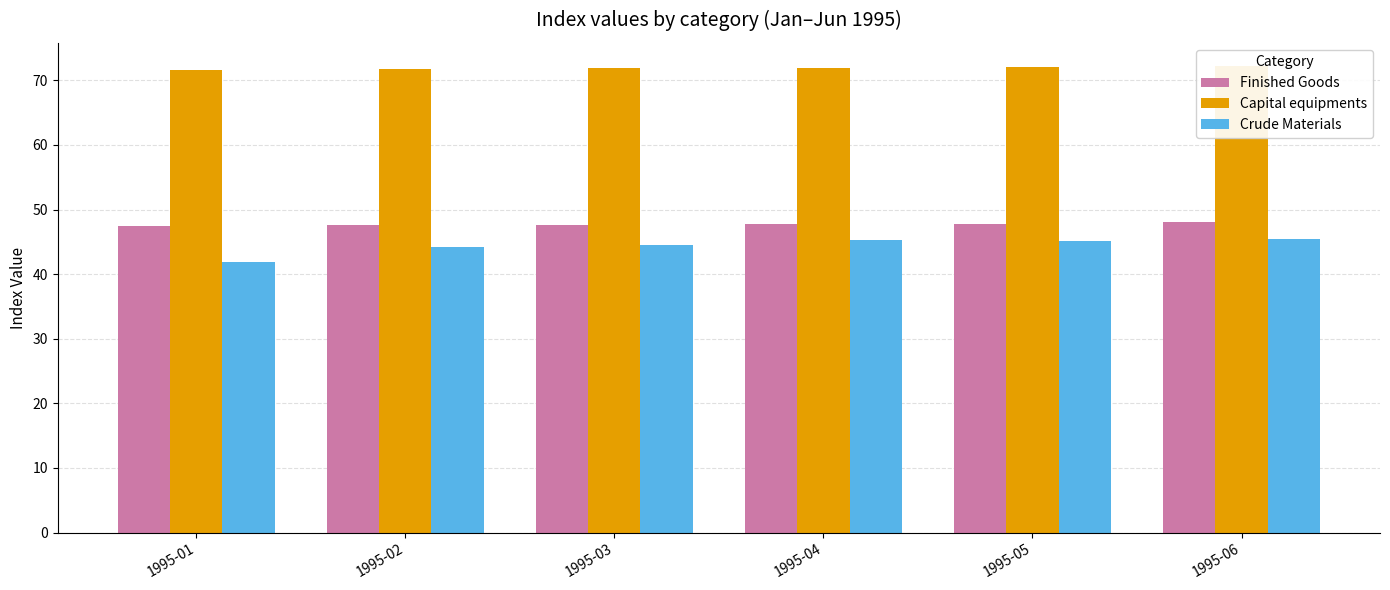

What is the total value across all series at 1995-05?

165.0